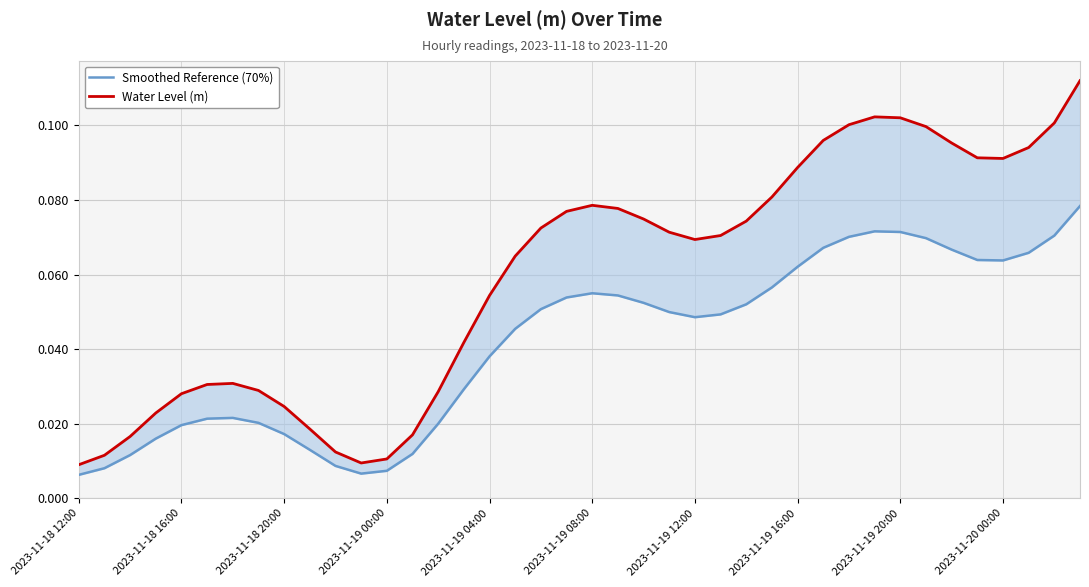

Reading left to right, transcribe all the data shown in this chart.

Smoothed Reference (70%): 0.0	0.0	0.0	0.0	0.0	0.0	0.0	0.0	0.0	0.0	0.0	0.0	0.0	0.0	0.0	0.0	0.0	0.0	0.1	0.1	0.1	0.1	0.1	0.0	0.0	0.0	0.1	0.1	0.1	0.1	0.1	0.1	0.1	0.1	0.1	0.1	0.1	0.1	0.1	0.1
Water Level (m): 0.0	0.0	0.0	0.0	0.0	0.0	0.0	0.0	0.0	0.0	0.0	0.0	0.0	0.0	0.0	0.0	0.1	0.1	0.1	0.1	0.1	0.1	0.1	0.1	0.1	0.1	0.1	0.1	0.1	0.1	0.1	0.1	0.1	0.1	0.1	0.1	0.1	0.1	0.1	0.1